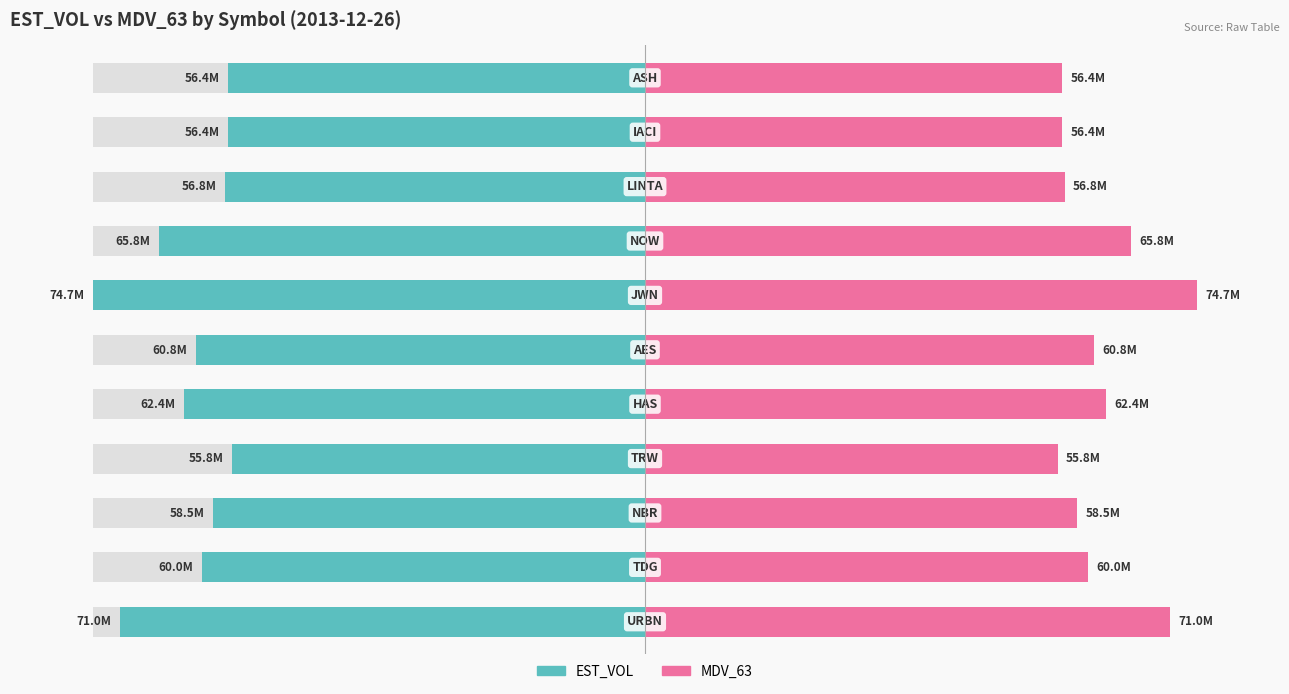

How many distinct data groups are displayed?

2